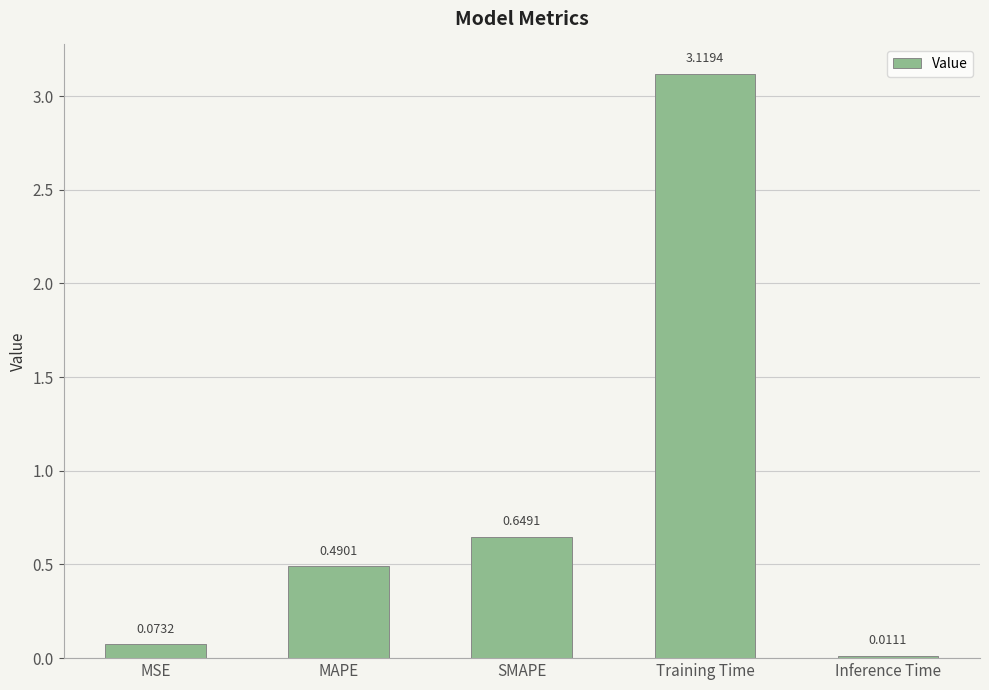

What position from the left is MSE?

1